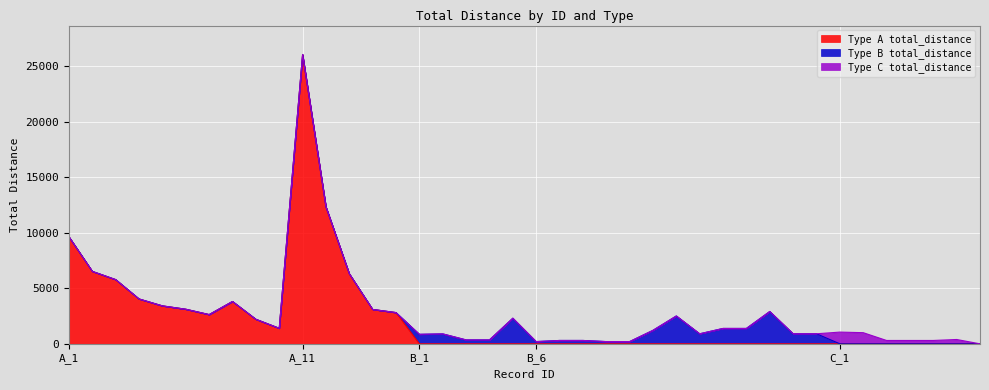

Rank the series by their average value, from lowest to highest.

Type C total_distance, Type B total_distance, Type A total_distance